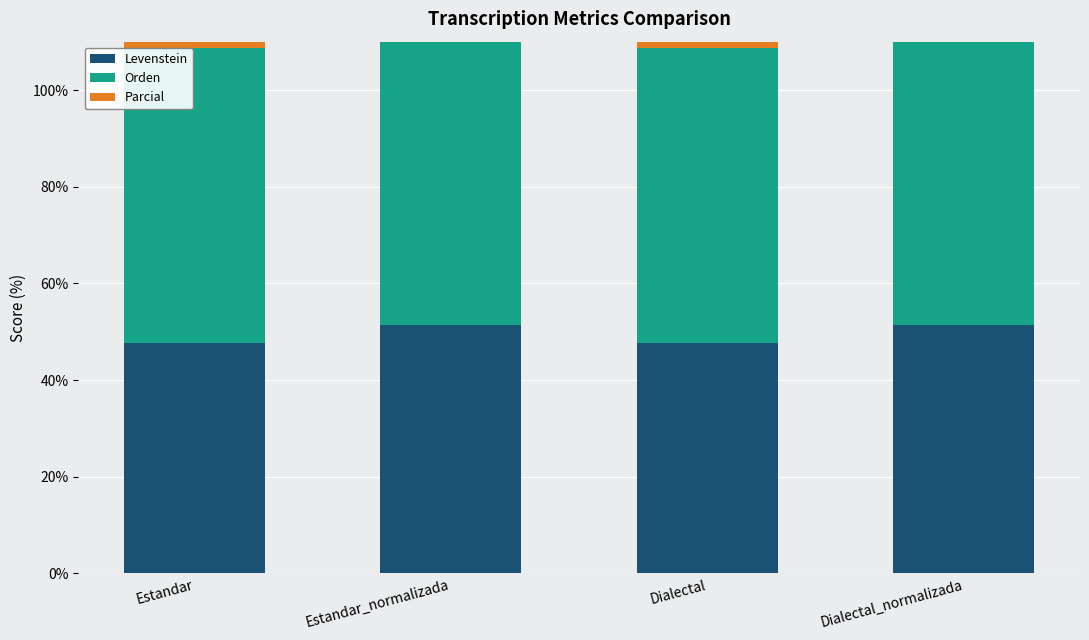

What is the sum of the Parcial values at Estandar and Dialectal?

124.5